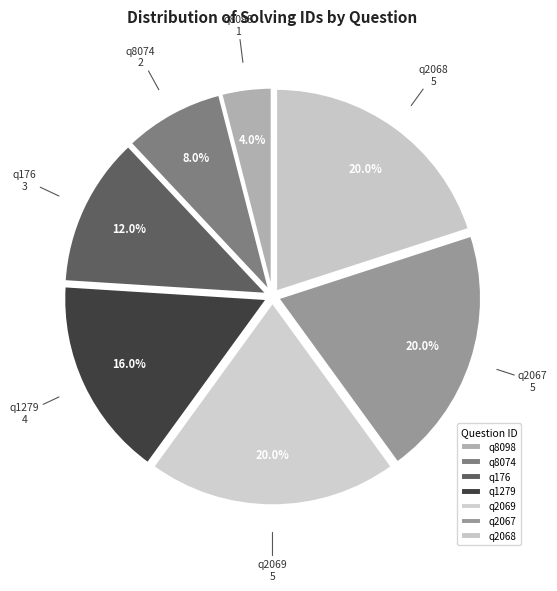

To the nearest percent, what is the combined percentage of q176 and q8074?

20%